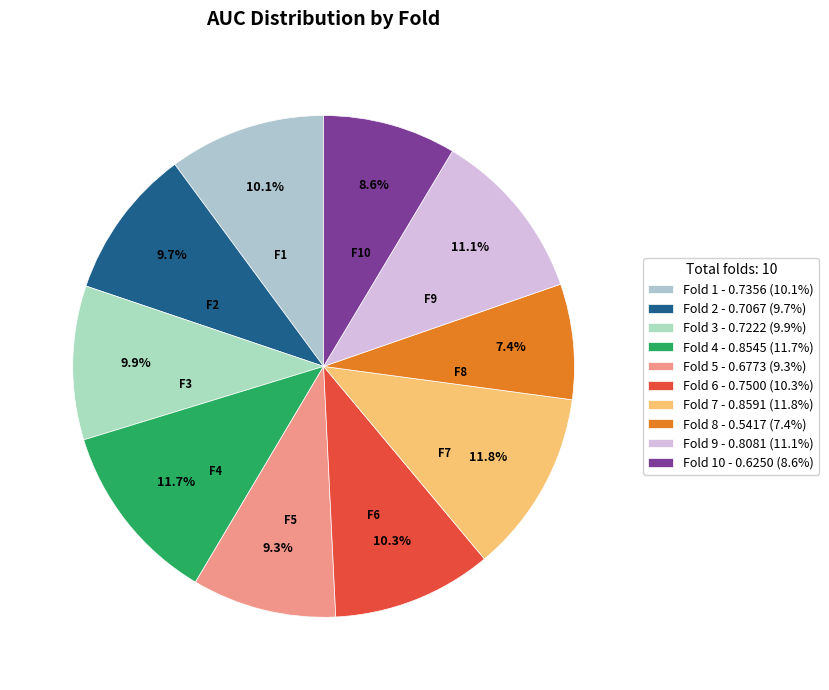

Count the number of slices in the pie.

10